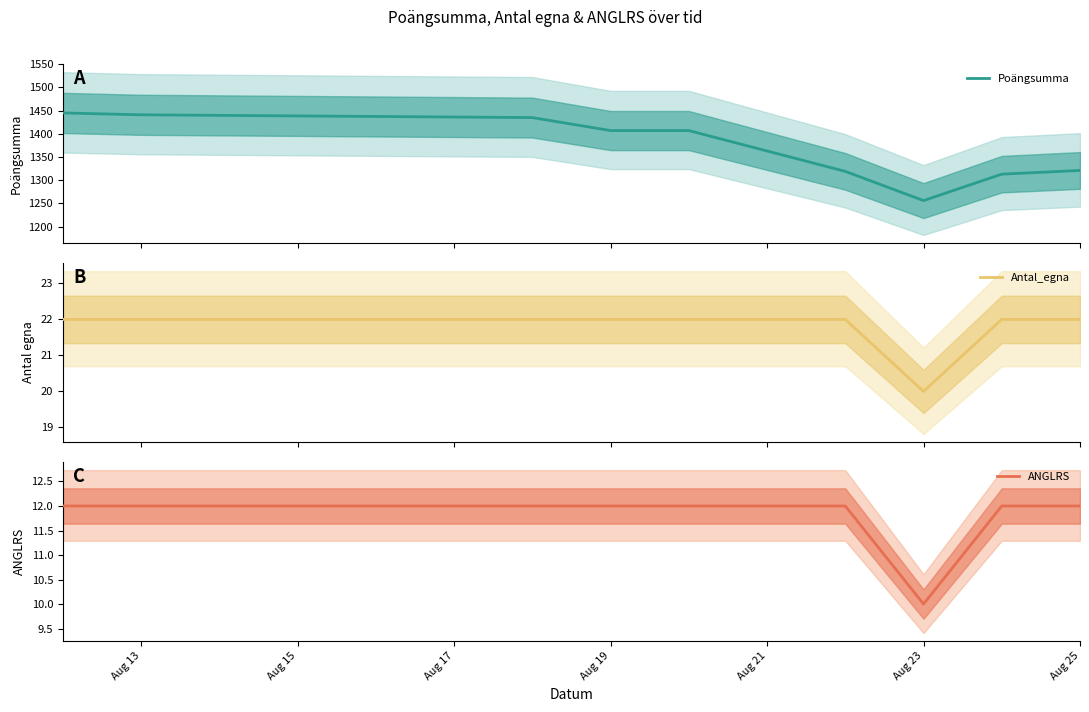

True or false: Poängsumma and Antal_egna cross at least once.

False